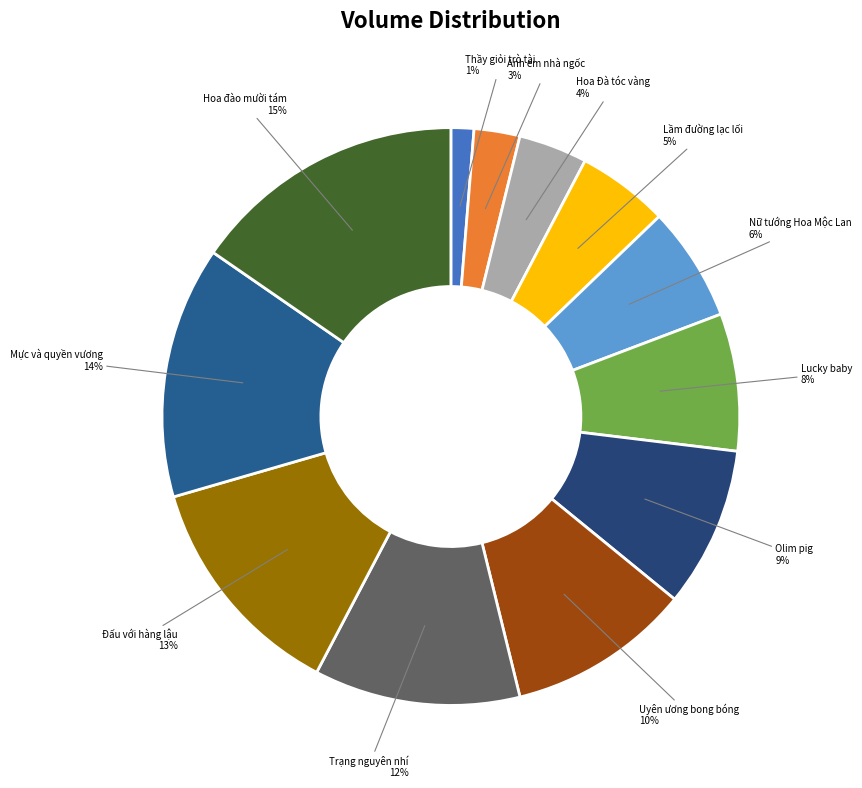

Approximately how many times larger is the value at Olim pig compared to Hoa đào mười tám?

0.6